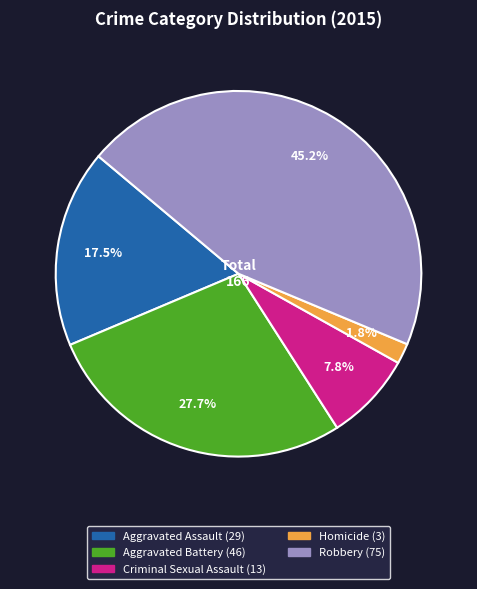

Which has a higher value, Homicide or Criminal Sexual Assault?

Criminal Sexual Assault